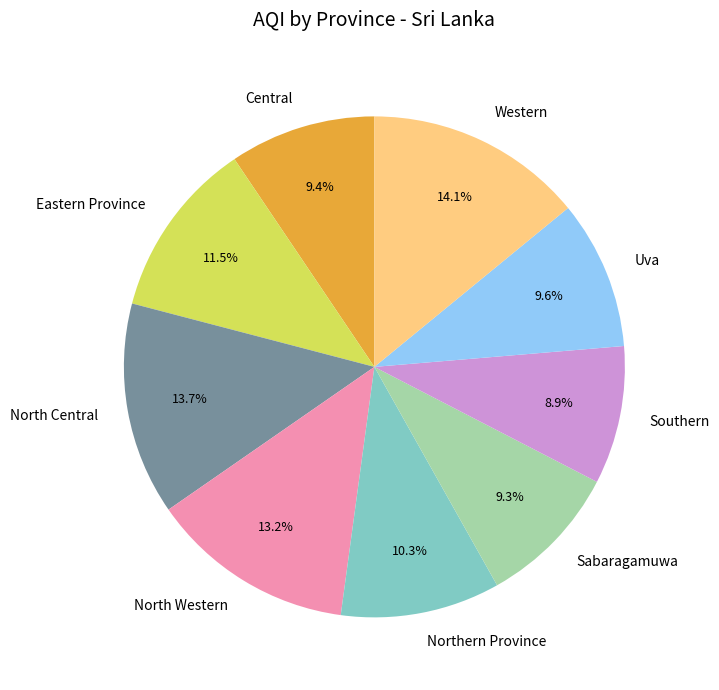

To the nearest percent, what percentage of the pie is Central?

9%